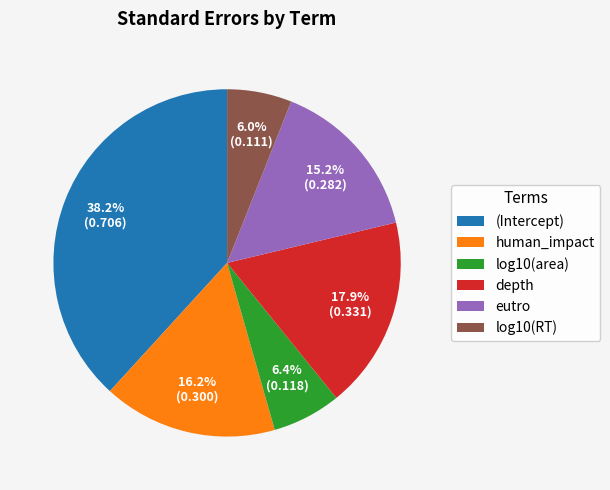

Count the number of slices in the pie.

6